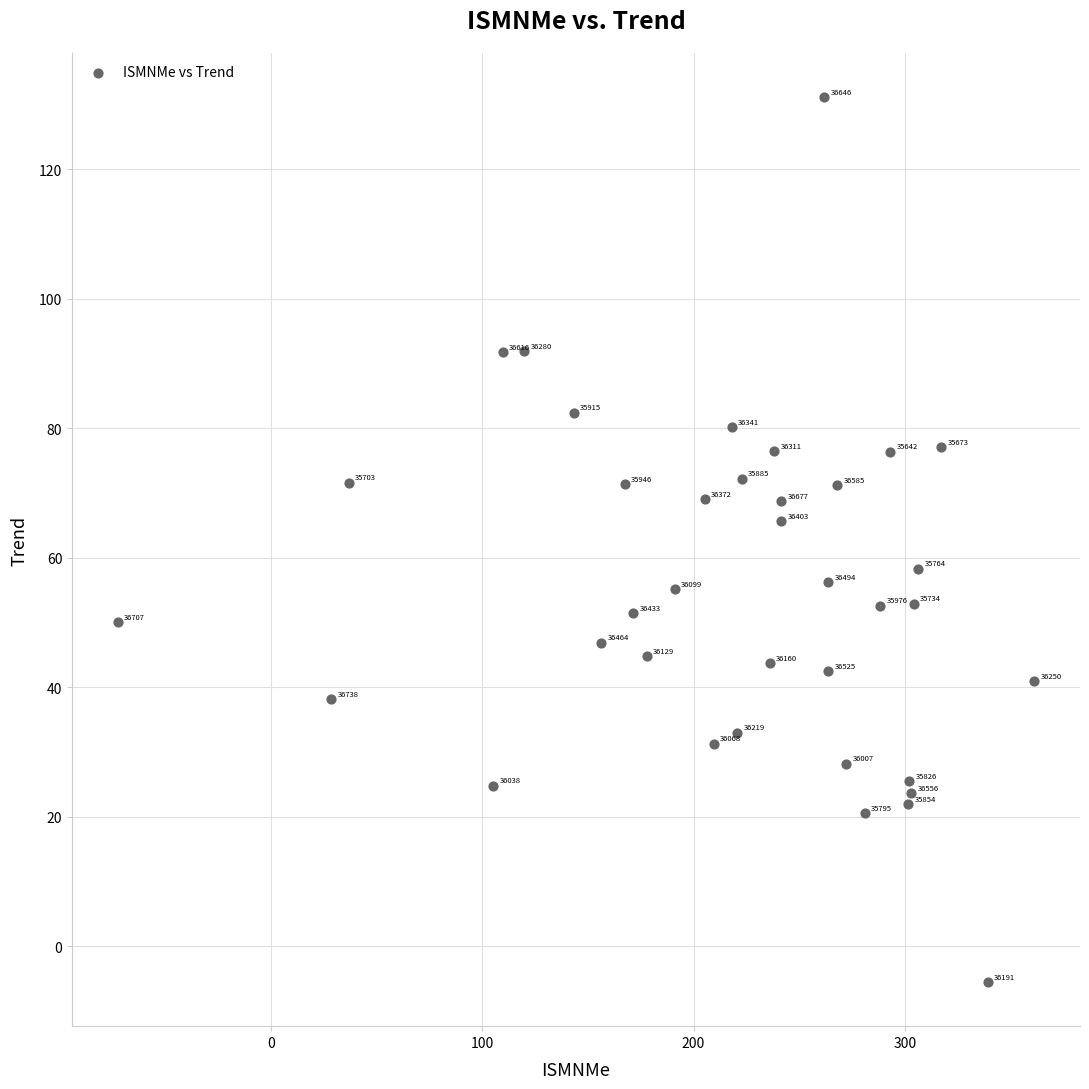

What Y value in the scatter plot is closest to 62?

58.3